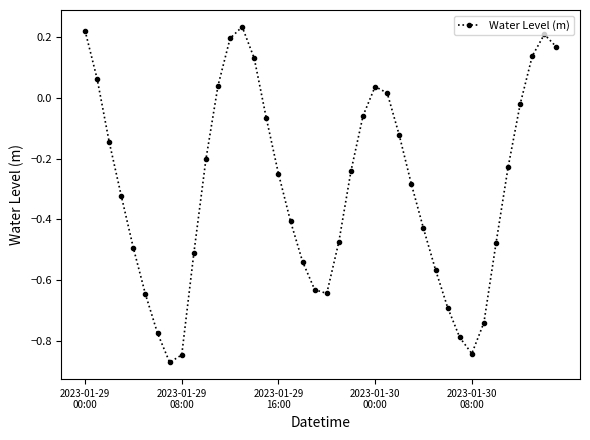

How many points are lower than both their immediate neighbors (excluding endpoints)?

3